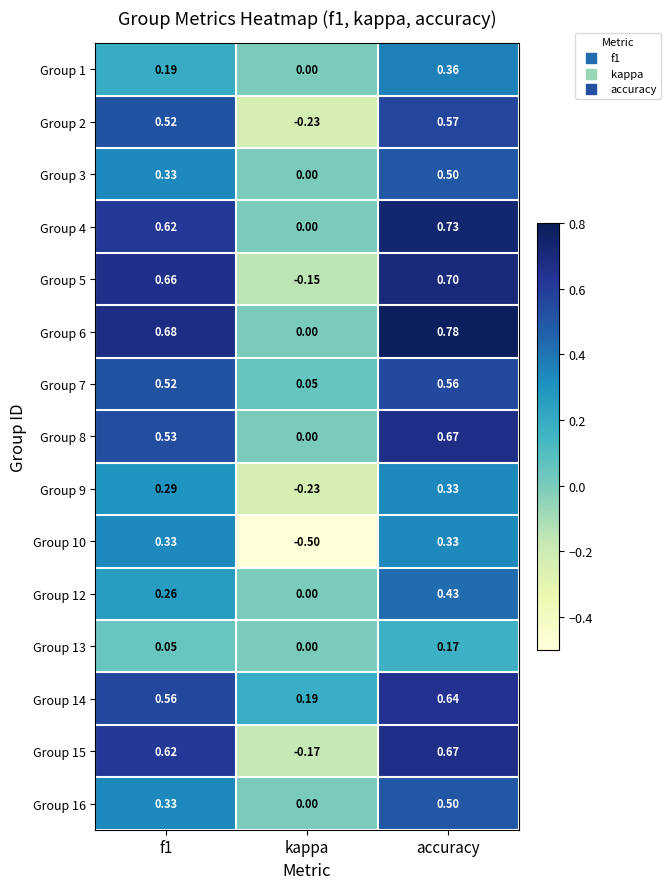

How many data points in Group 15 are less than 0?

1